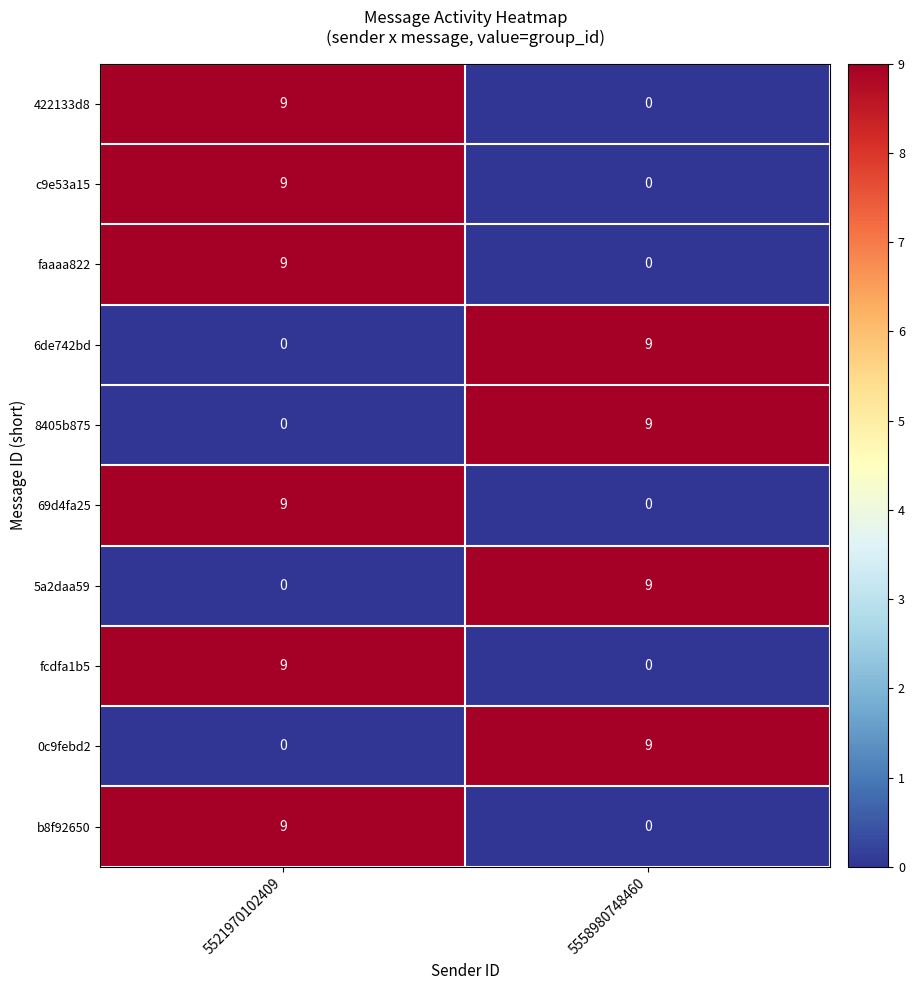

What is the maximum value shown in the chart?

9